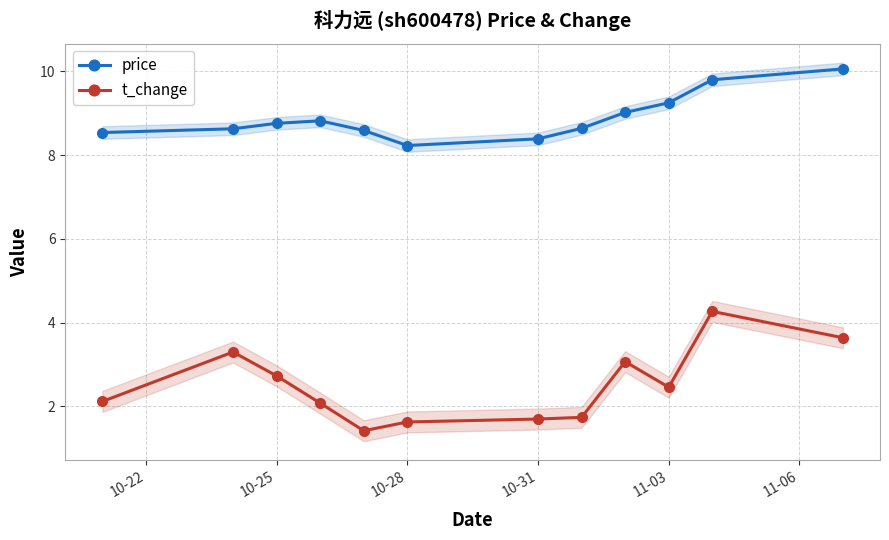

True or false: price and t_change intersect in this chart.

False